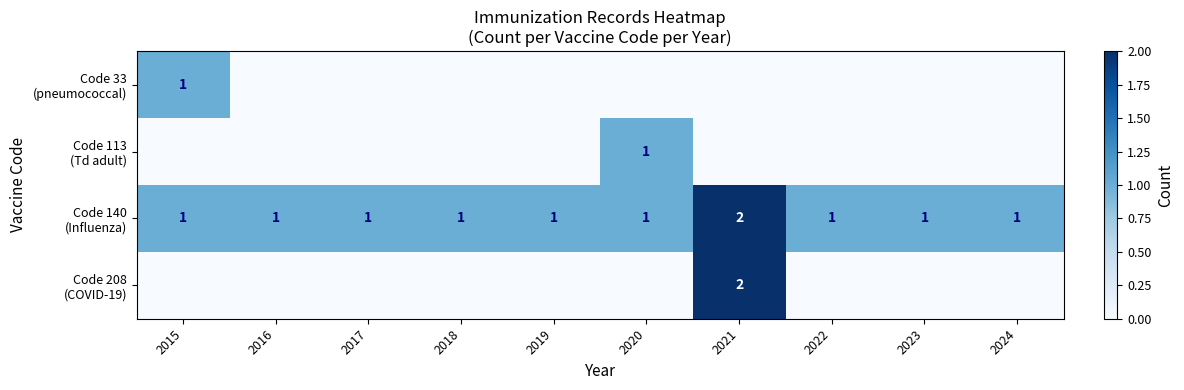

True or false: Code 208 (COVID-19) has a value of 2 at 2021.

True